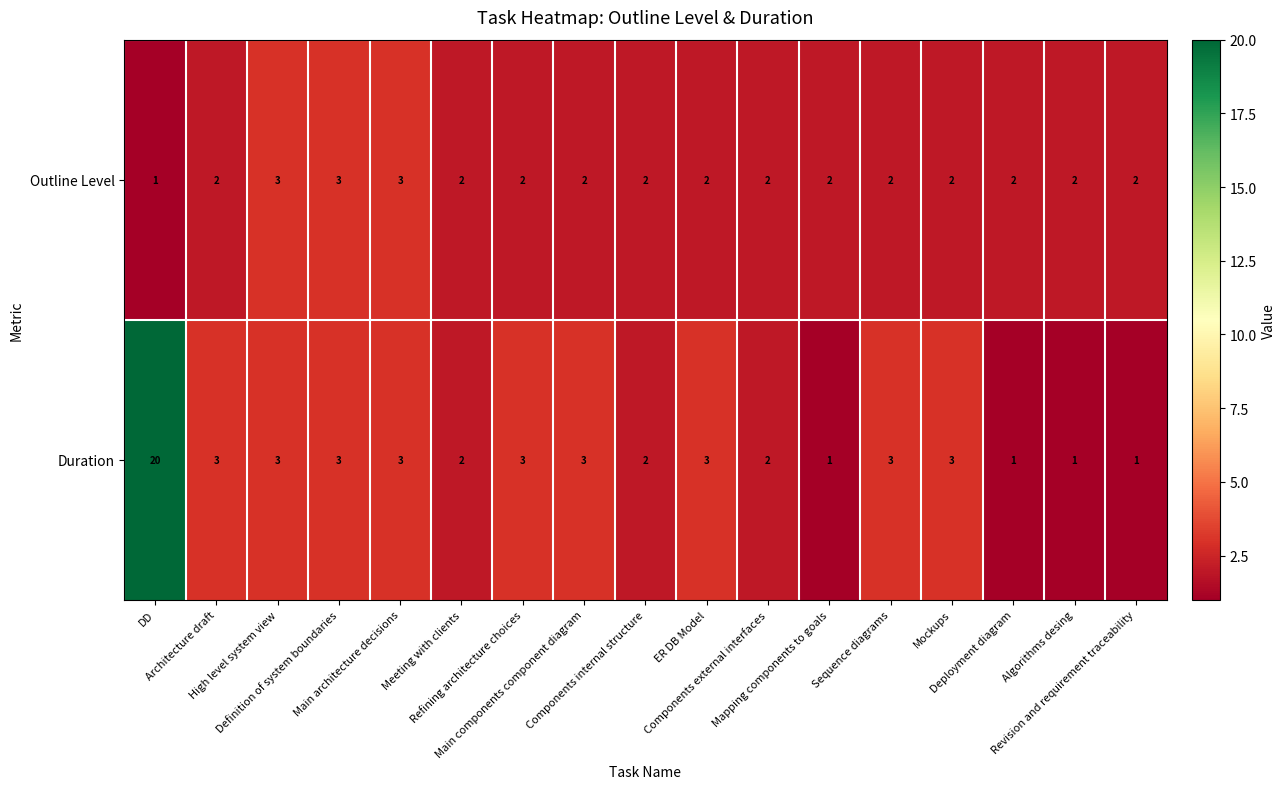

List the series in order of their overall mean, lowest first.

Outline Level, Duration